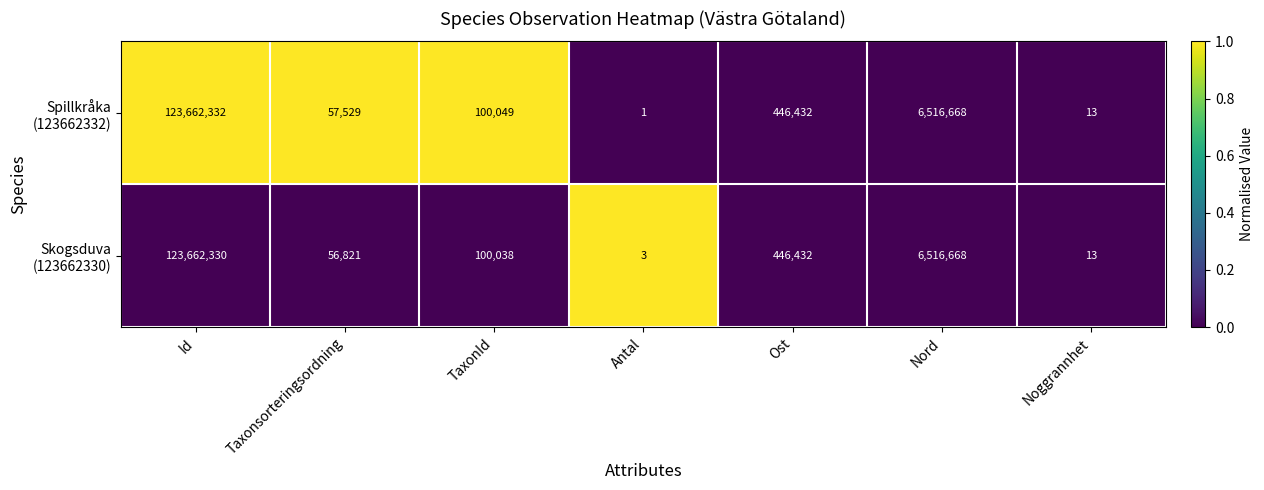

At which category is the sum across all series the highest?

Id